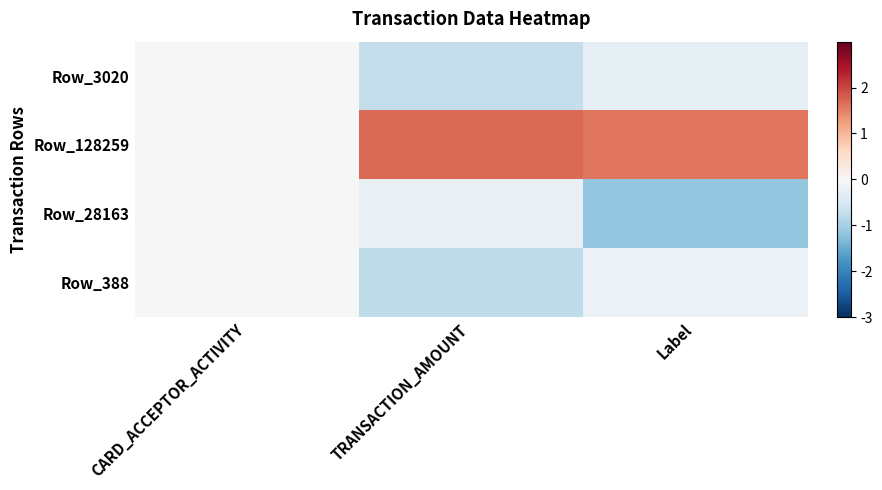

Reading left to right, transcribe all the data shown in this chart.

Row_3020: CARD_ACCEPTOR_ACTIVITY=0.0	TRANSACTION_AMOUNT=-0.7	Label=-0.3
Row_128259: CARD_ACCEPTOR_ACTIVITY=0.0	TRANSACTION_AMOUNT=1.7	Label=1.6
Row_28163: CARD_ACCEPTOR_ACTIVITY=0.0	TRANSACTION_AMOUNT=-0.2	Label=-1.2
Row_388: CARD_ACCEPTOR_ACTIVITY=0.0	TRANSACTION_AMOUNT=-0.8	Label=-0.2